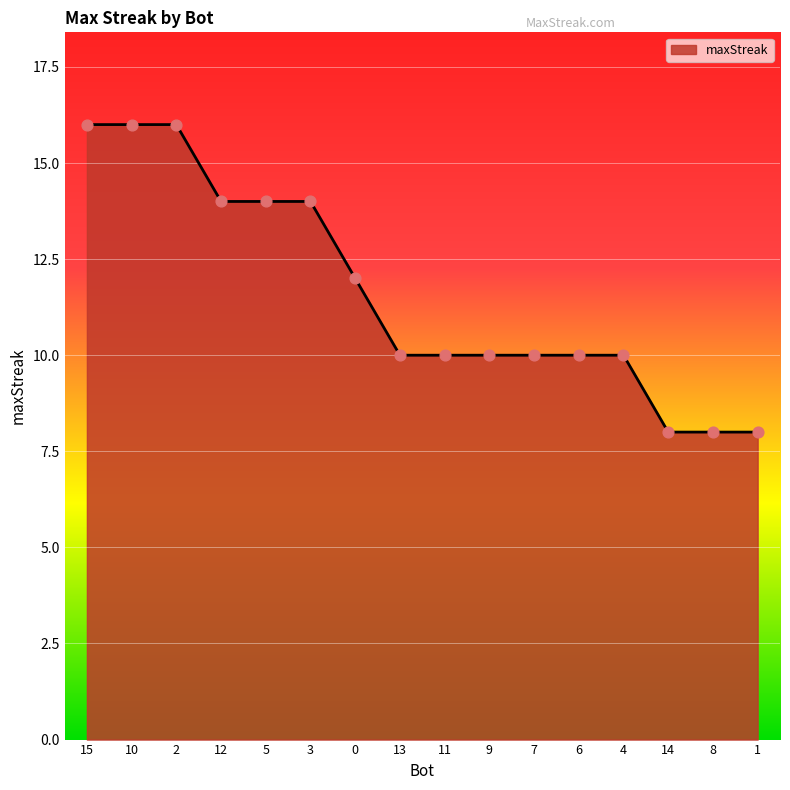

Approximately how many times larger is the value at 8 compared to 13?

0.8